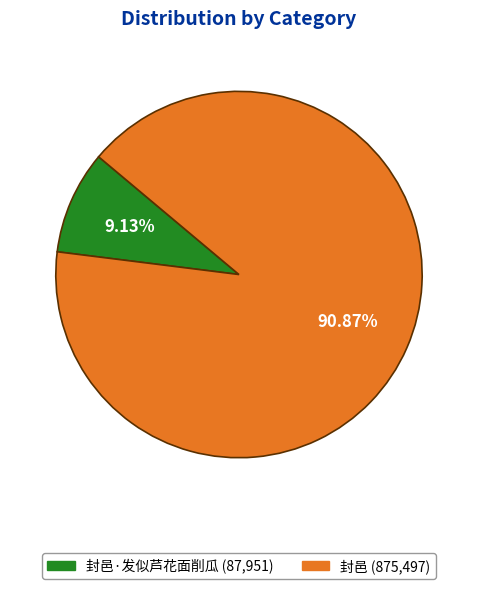

Does any single category account for the majority?

Yes